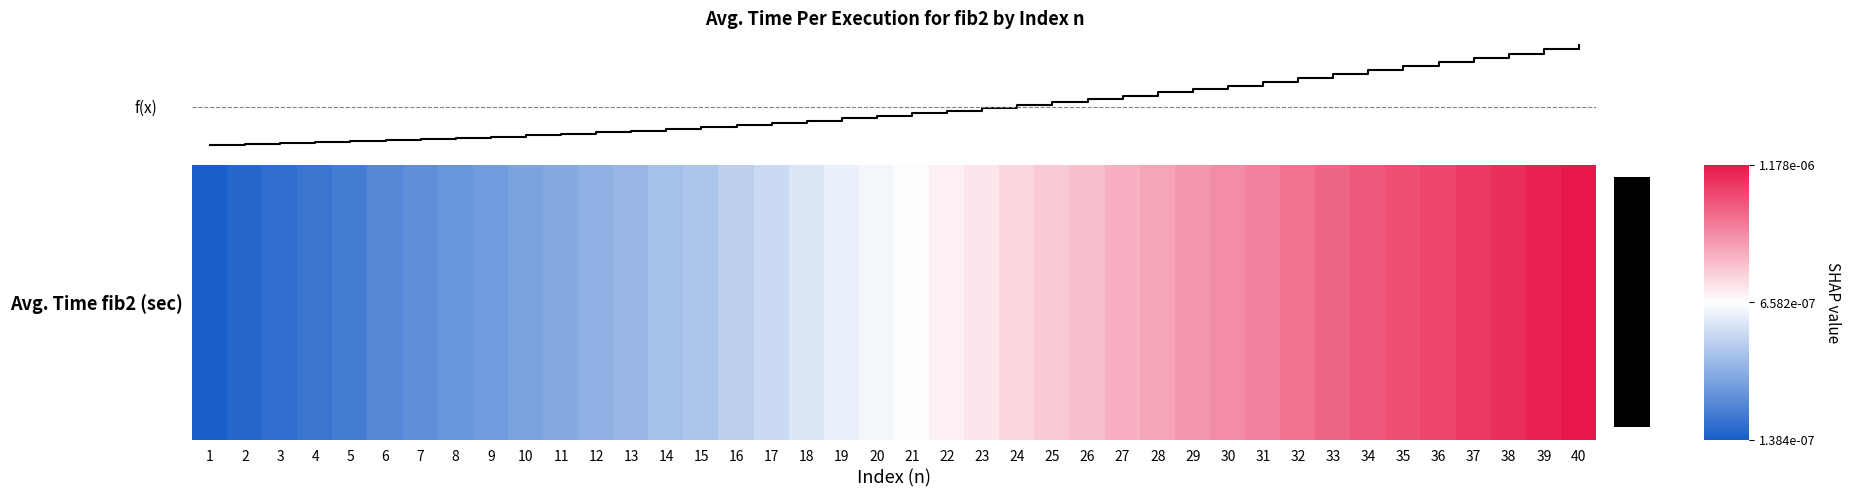

Between 21 and 19, which is larger?

21